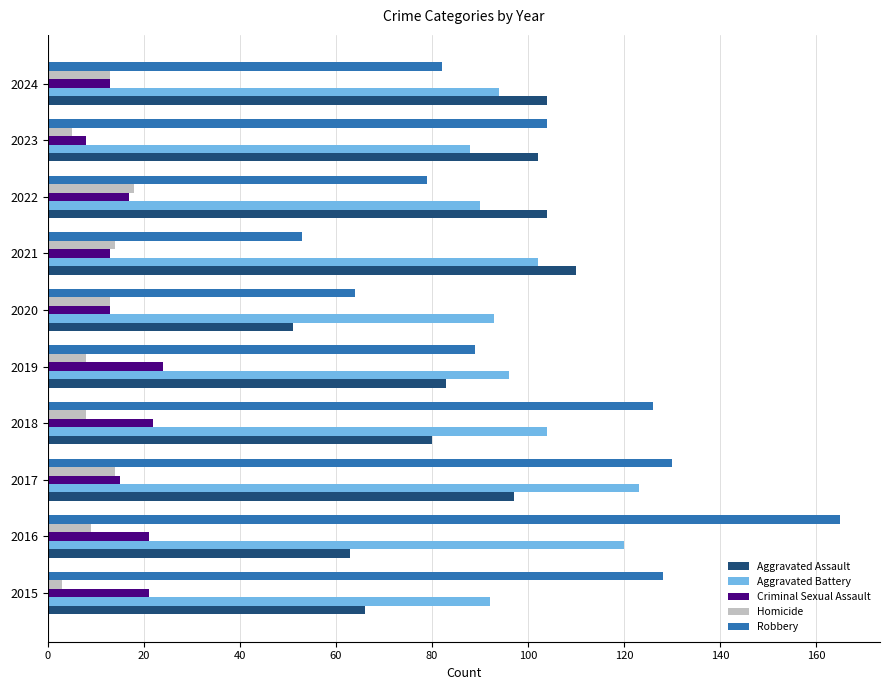

The Homicide series shows 18 at 2022. True or false?

True